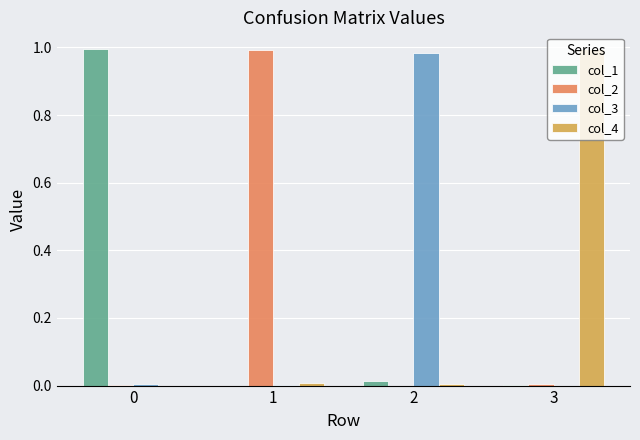

Does the chart contain stacked bars?

No